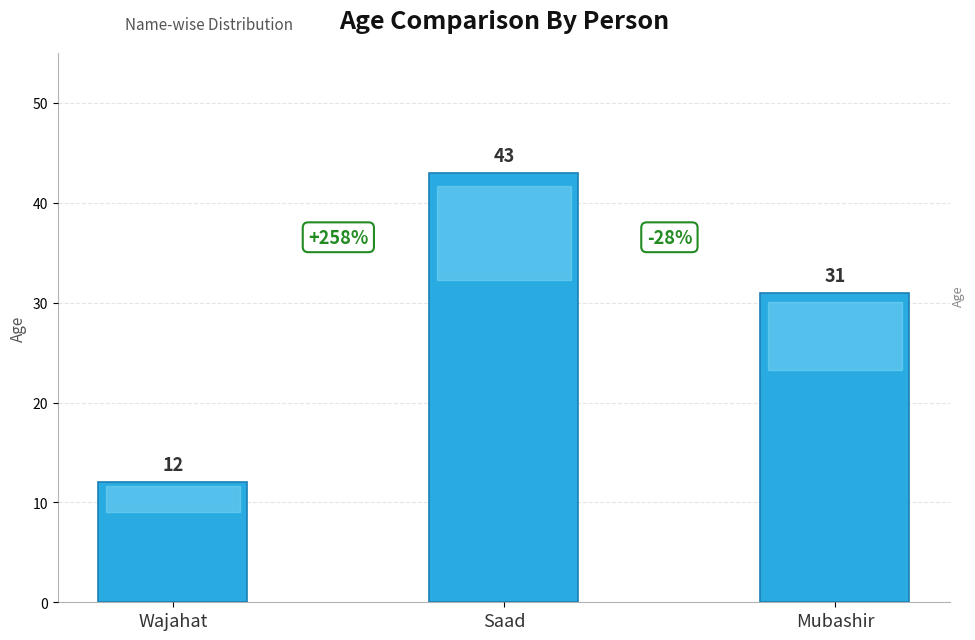

Approximately how many times larger is the value at Saad compared to Wajahat?

3.6